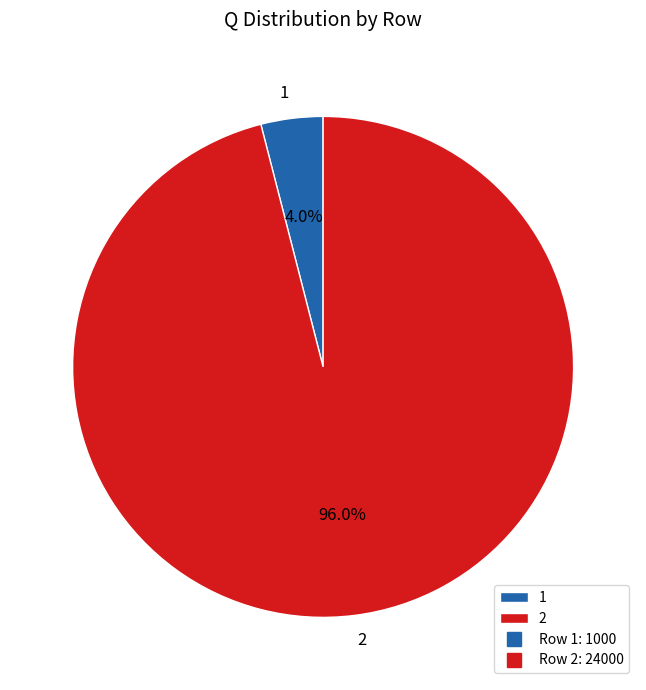

What is the total percentage of 2 and 1?

100.0%